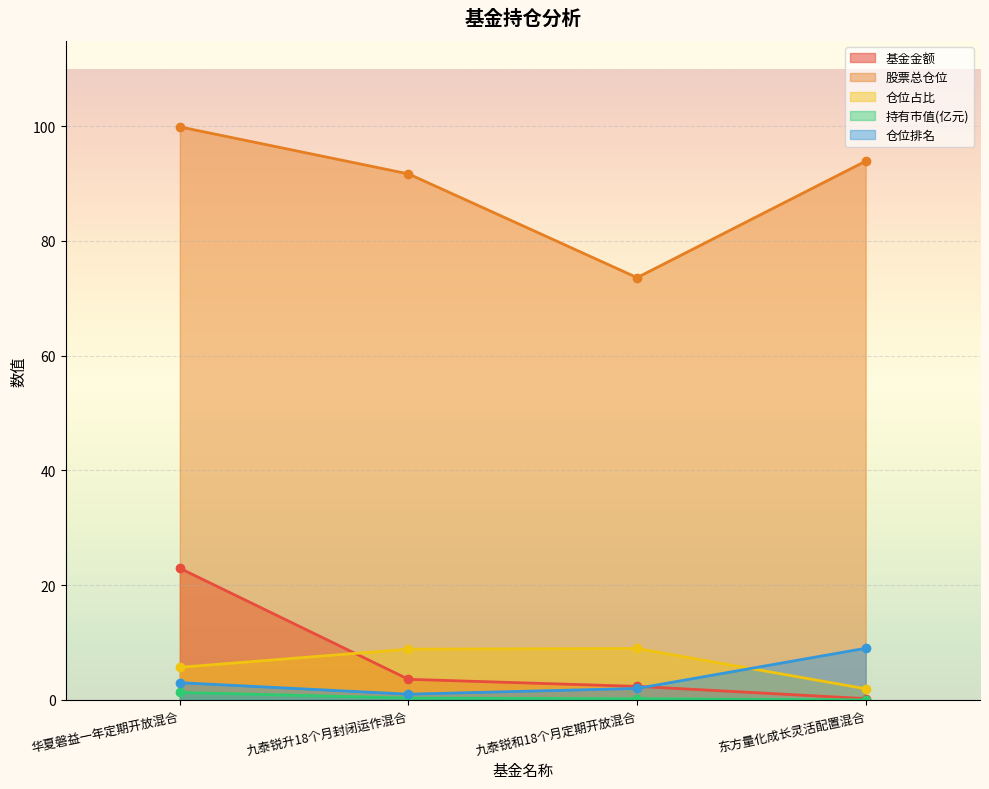

Reading left to right, transcribe all the data shown in this chart.

基金金额: 华夏磐益一年定期开放混合=22.9	九泰锐升18个月封闭运作混合=3.6	九泰锐和18个月定期开放混合=2.4	东方量化成长灵活配置混合=0.2
股票总仓位: 华夏磐益一年定期开放混合=99.9	九泰锐升18个月封闭运作混合=91.7	九泰锐和18个月定期开放混合=73.6	东方量化成长灵活配置混合=93.9
仓位占比: 华夏磐益一年定期开放混合=5.7	九泰锐升18个月封闭运作混合=8.8	九泰锐和18个月定期开放混合=9.0	东方量化成长灵活配置混合=1.9
持有市值(亿元): 华夏磐益一年定期开放混合=1.3	九泰锐升18个月封闭运作混合=0.3	九泰锐和18个月定期开放混合=0.2	东方量化成长灵活配置混合=0.0
仓位排名: 华夏磐益一年定期开放混合=3.0	九泰锐升18个月封闭运作混合=1.0	九泰锐和18个月定期开放混合=2.0	东方量化成长灵活配置混合=9.0